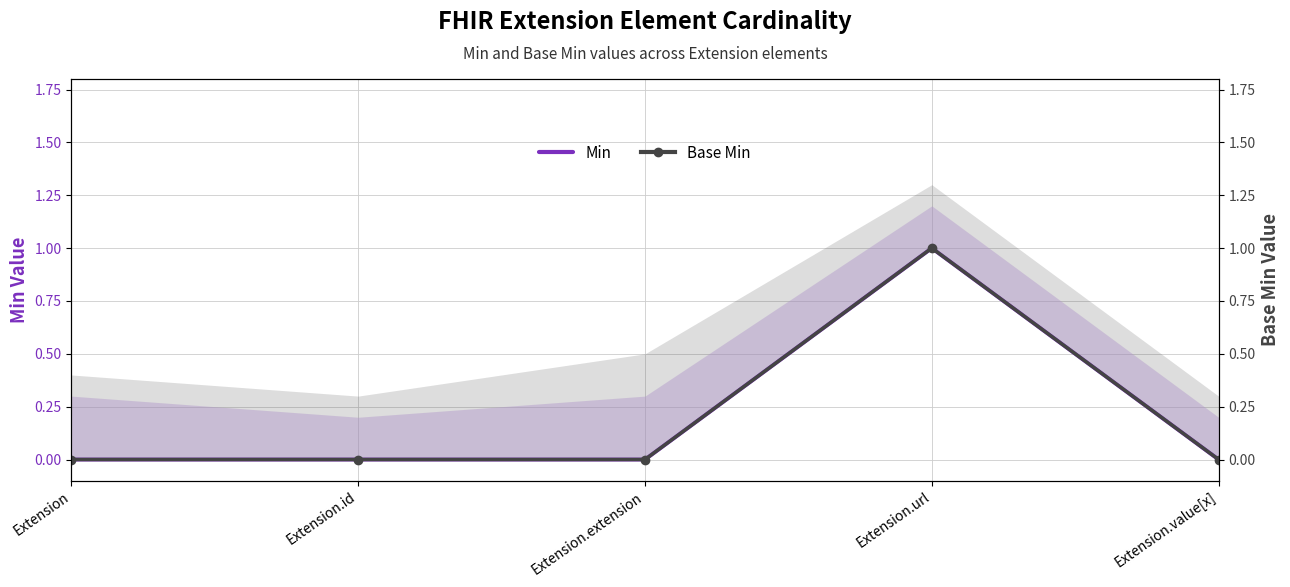

True or false: Min and Base Min intersect in this chart.

False